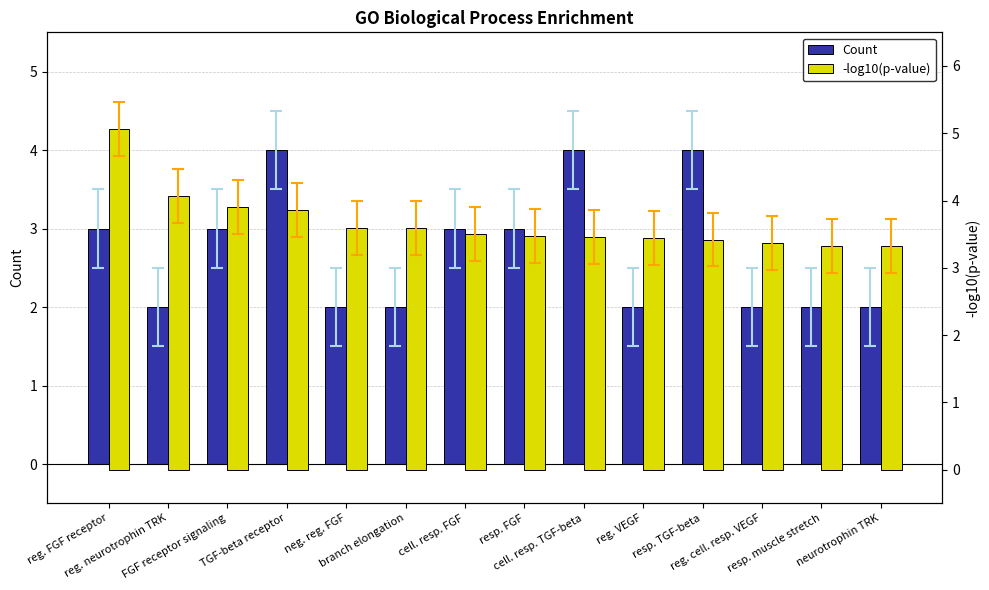

What is the spread (max minus min) of values at neg. reg. FGF?

1.6